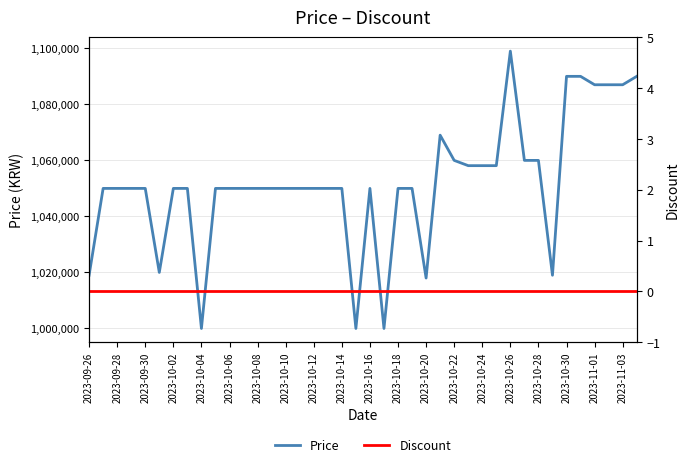

Which category has the highest value in the Price series?

2023-10-26